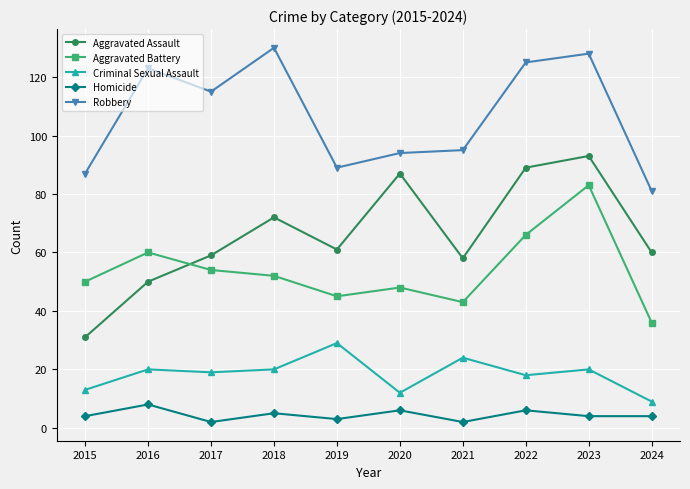

Between 2017 and 2018, which series saw the biggest shift?

Robbery